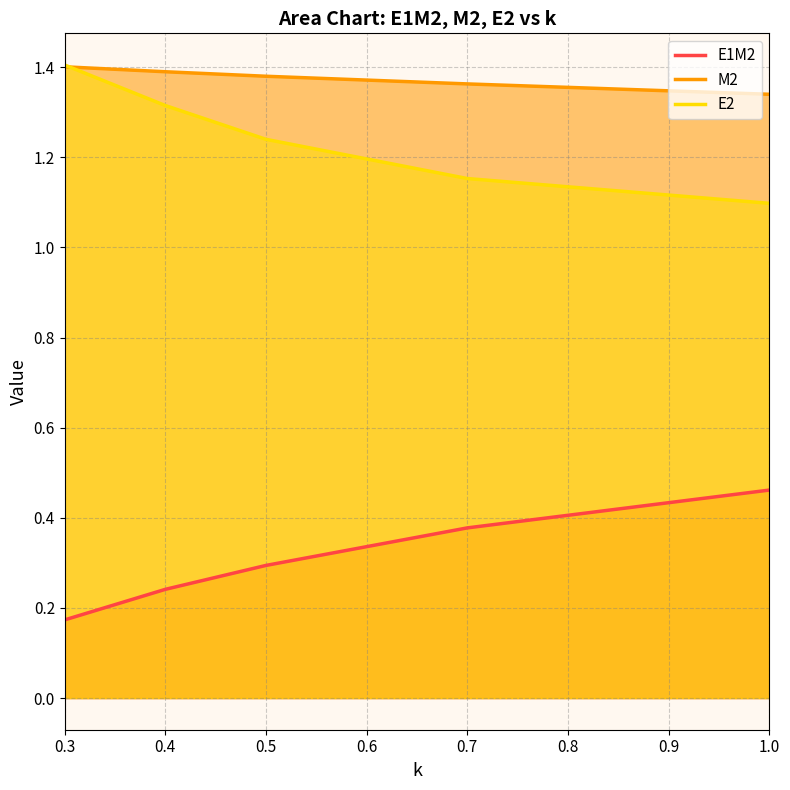

What is the value of the E1M2 point at the 5th from the left?

0.5